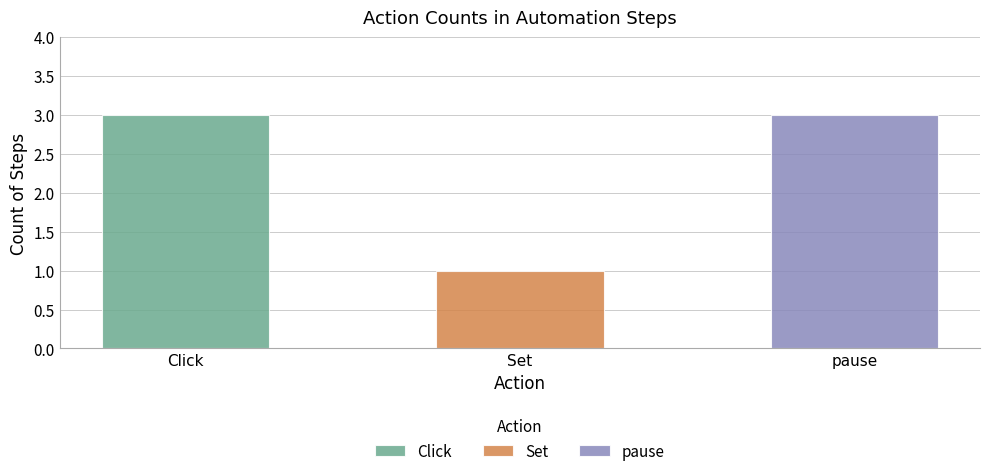

Between pause and Click, which is larger?

pause